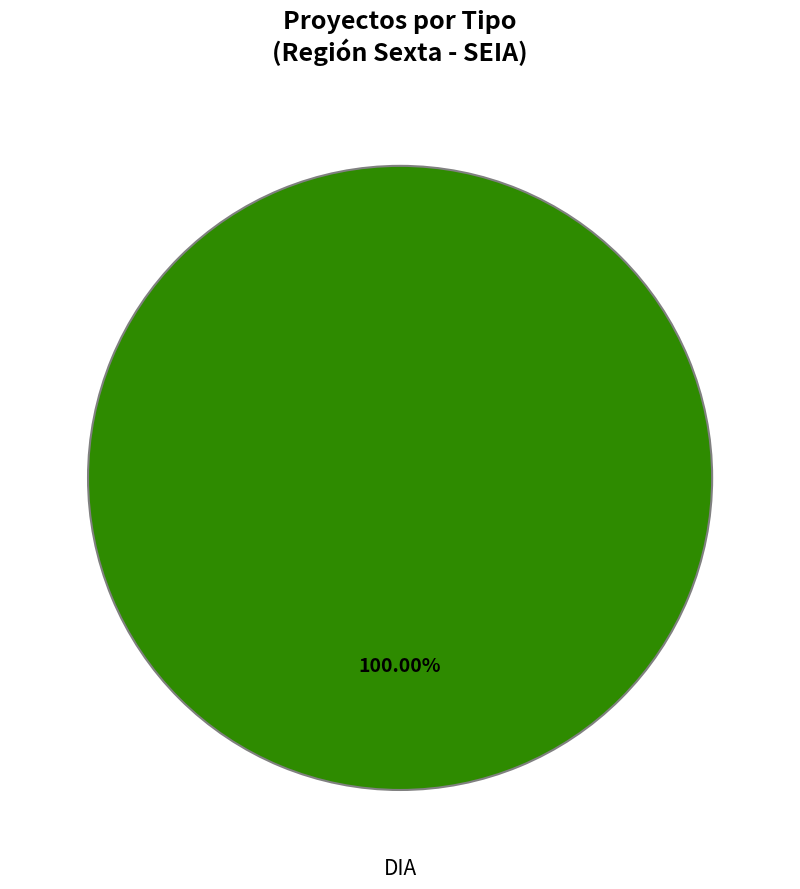

Rank the categories by value from lowest to highest.

DIA